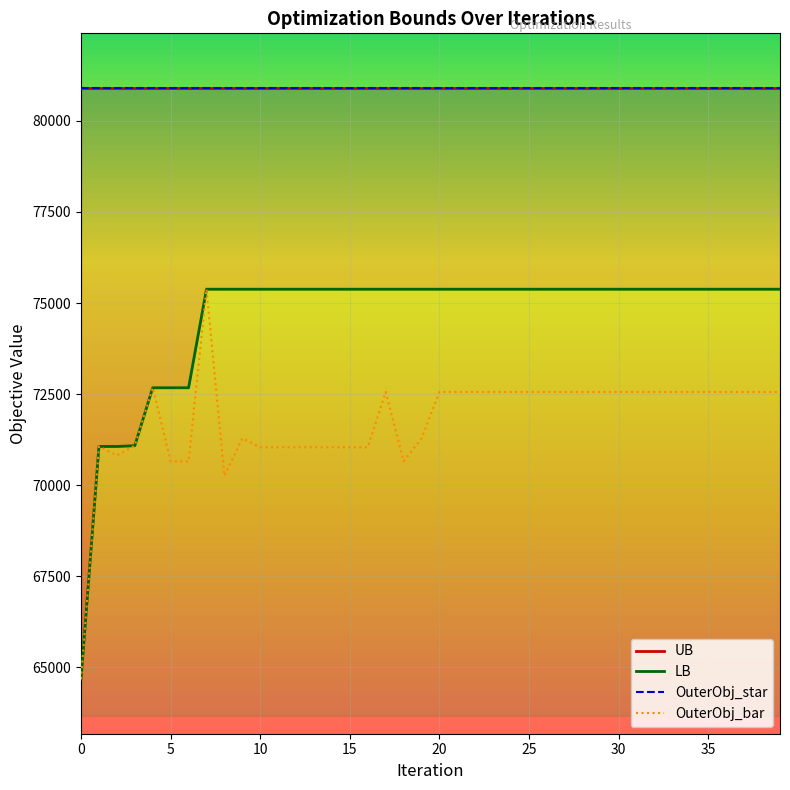

Reading right to left, transcribe all the data shown in this chart.

UB: 80907.0	80907.0	80907.0	80907.0	80907.0	80907.0	80907.0	80907.0	80907.0	80907.0	80907.0	80907.0	80907.0	80907.0	80907.0	80907.0	80907.0	80907.0	80907.0	80907.0	80907.0	80907.0	80907.0	80907.0	80907.0	80907.0	80907.0	80907.0	80907.0	80907.0	80907.0	80907.0	80907.0	80907.0	80907.0	80907.0	80907.0	80907.0	80907.0	80907.0
LB: 75379.0	75379.0	75379.0	75379.0	75379.0	75379.0	75379.0	75379.0	75379.0	75379.0	75379.0	75379.0	75379.0	75379.0	75379.0	75379.0	75379.0	75379.0	75379.0	75379.0	75379.0	75379.0	75379.0	75379.0	75379.0	75379.0	75379.0	75379.0	75379.0	75379.0	75379.0	75379.0	75379.0	72672.0	72672.0	72672.0	71081.0	71060.0	71060.0	64670.0
OuterObj_star: 80907.0	80907.0	80907.0	80907.0	80907.0	80907.0	80907.0	80907.0	80907.0	80907.0	80907.0	80907.0	80907.0	80907.0	80907.0	80907.0	80907.0	80907.0	80907.0	80907.0	80907.0	80907.0	80907.0	80907.0	80907.0	80907.0	80907.0	80907.0	80907.0	80907.0	80907.0	80907.0	80907.0	80907.0	80907.0	80907.0	80907.0	80907.0	80907.0	80907.0
OuterObj_bar: 72557.0	72557.0	72557.0	72557.0	72557.0	72557.0	72557.0	72557.0	72557.0	72557.0	72557.0	72557.0	72557.0	72557.0	72557.0	72557.0	72557.0	72557.0	72557.0	72557.0	71284.0	70653.0	72557.0	71039.0	71039.0	71039.0	71039.0	71039.0	71039.0	71039.0	71284.0	70251.0	75379.0	70645.0	70653.0	72672.0	71081.0	70815.0	71060.0	64670.0